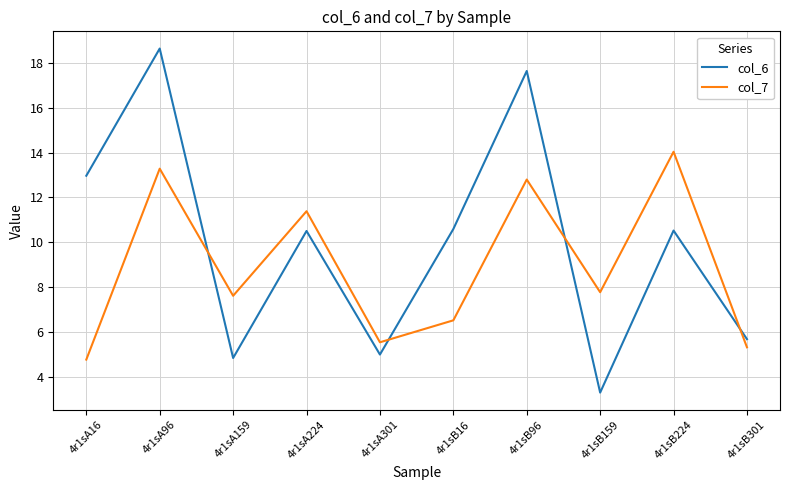

True or false: col_6 has more than 2 points higher than both neighbors.

True